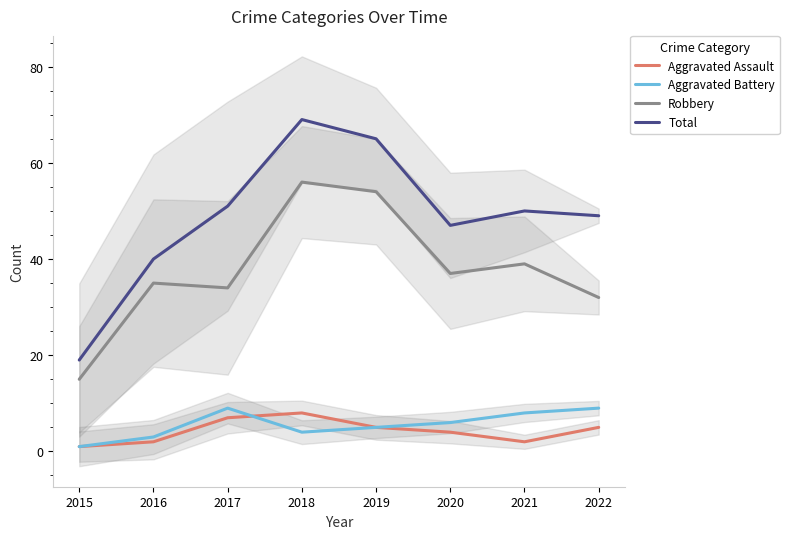

How many data points in Aggravated Battery are less than 6?

4